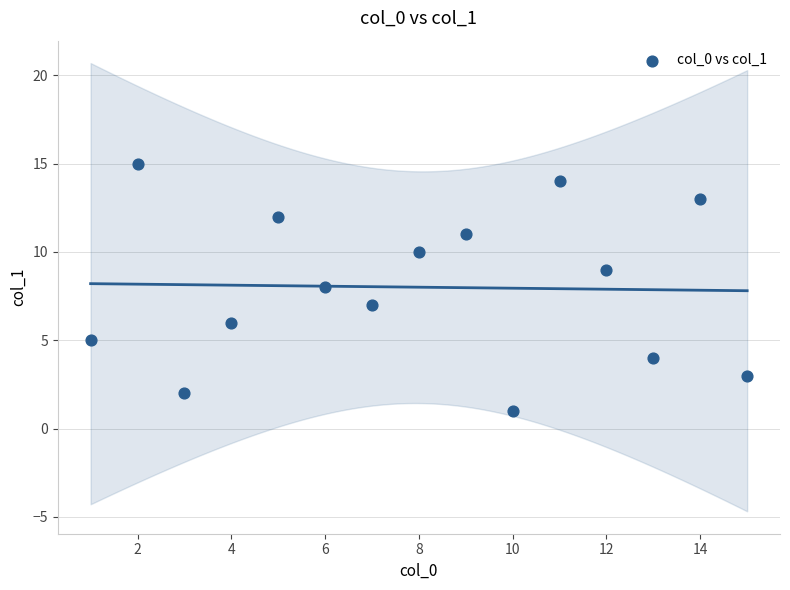

What is the range of X values (max minus min)?

14